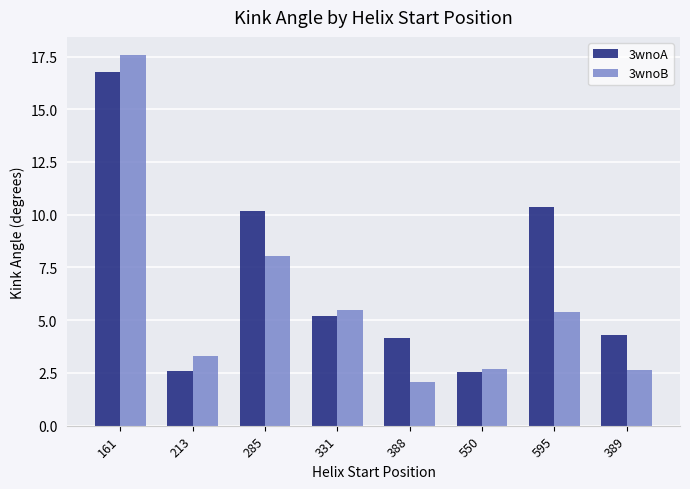

At which label does 3wnoA first exceed 5?

161